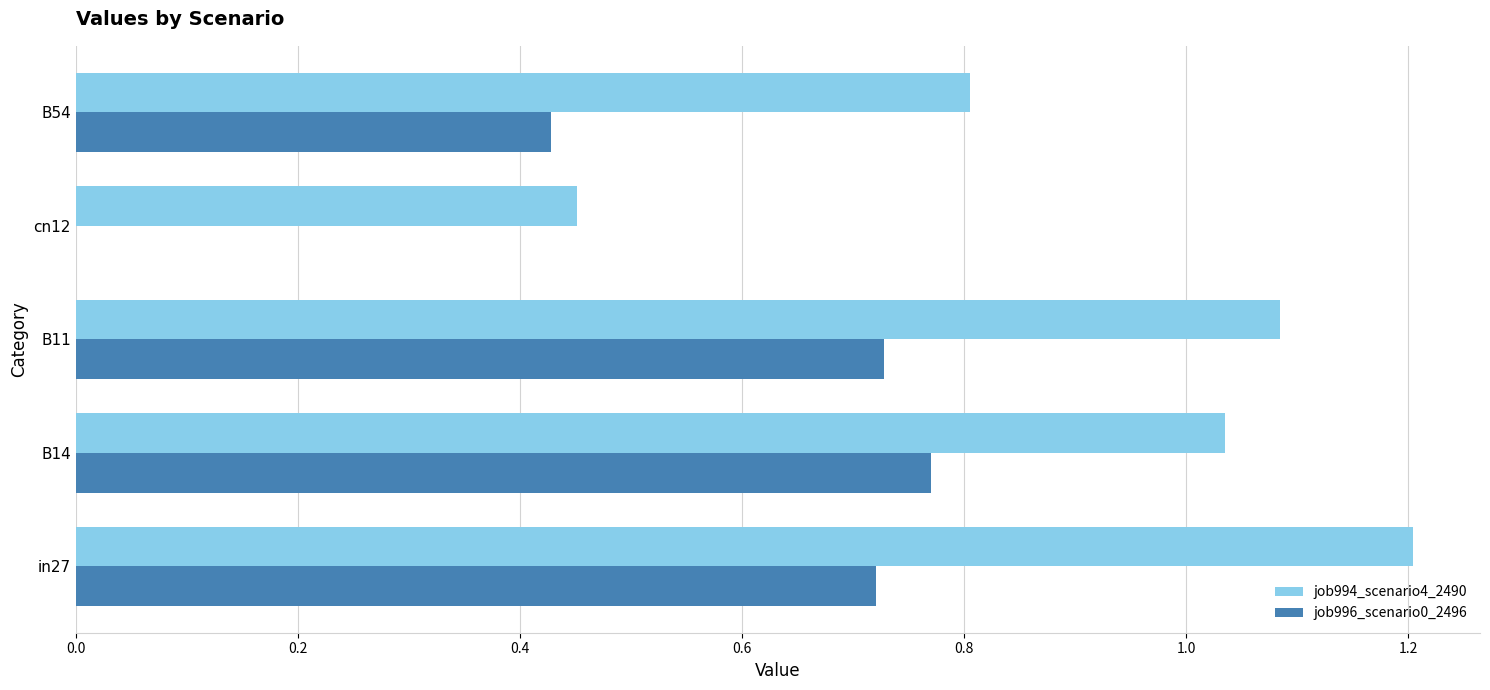

At which label does job996_scenario0_2496 reach its peak?

B14